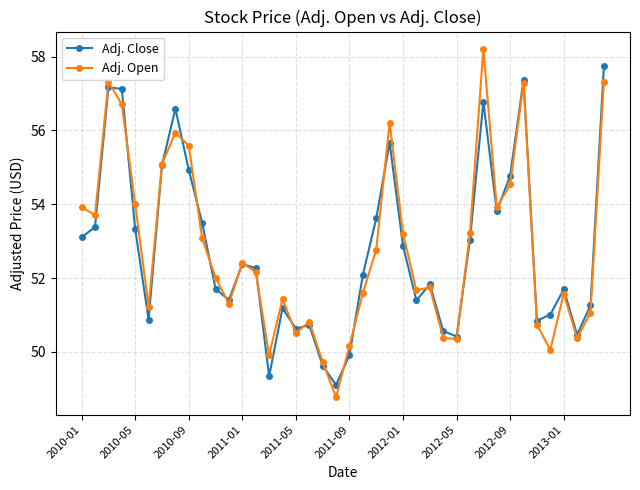

What is the value of the Adj. Open point at the 34th from the left?

57.3